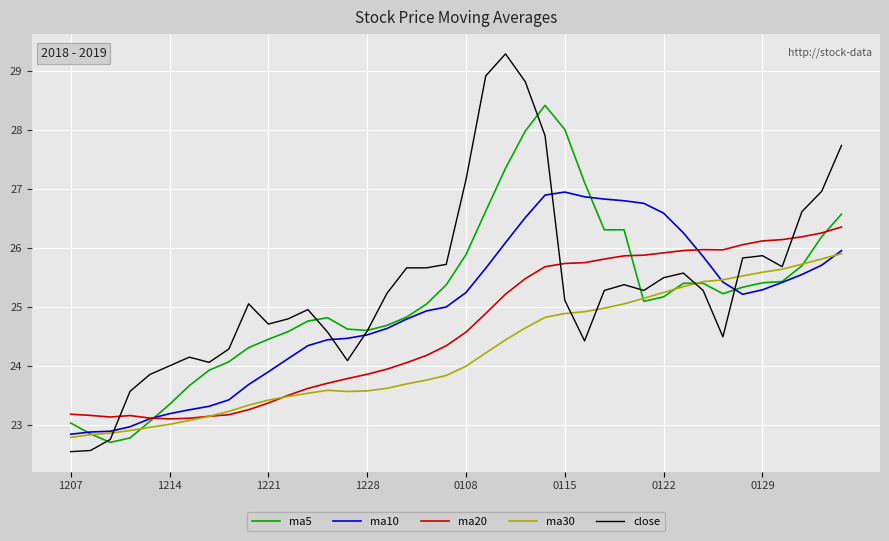

Which series has the widest spread of values?

close